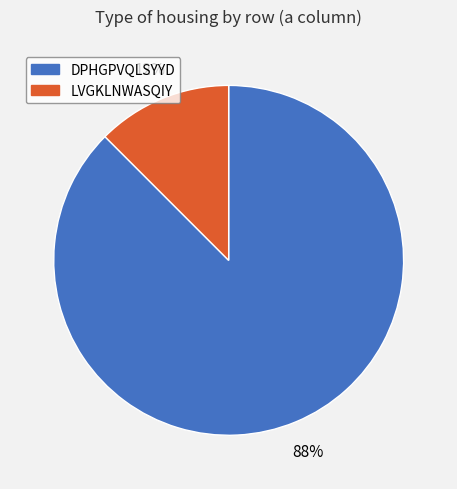

To the nearest percent, what is the average slice percentage?

50%